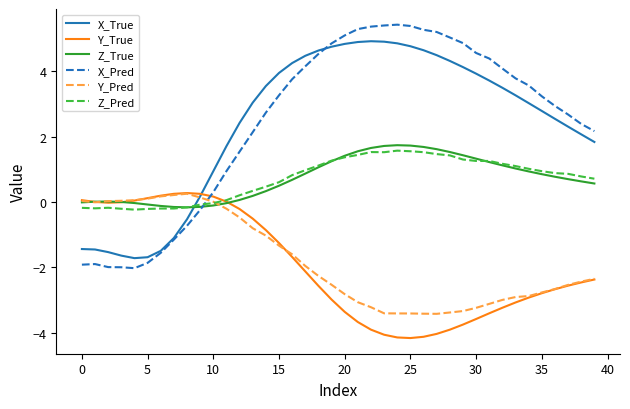

Which series has the largest range (max minus min)?

X_Pred